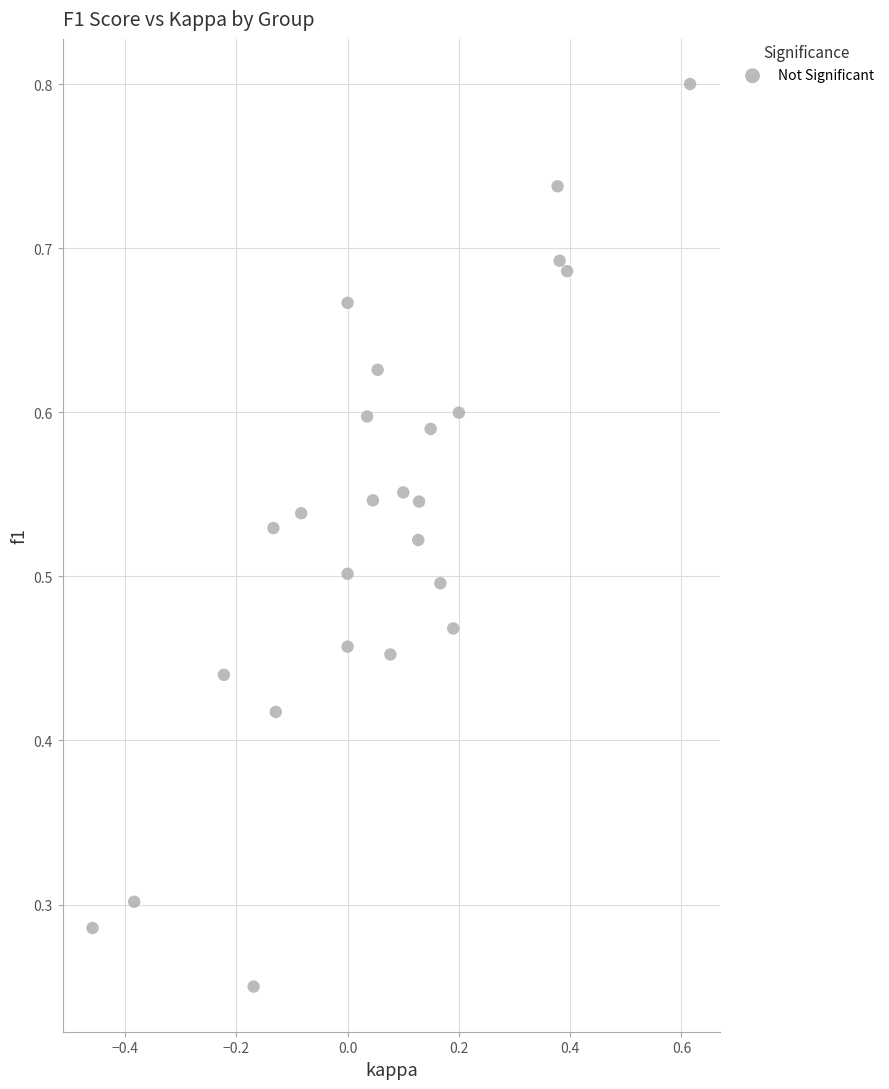

What is the range of X values (max minus min)?

1.1